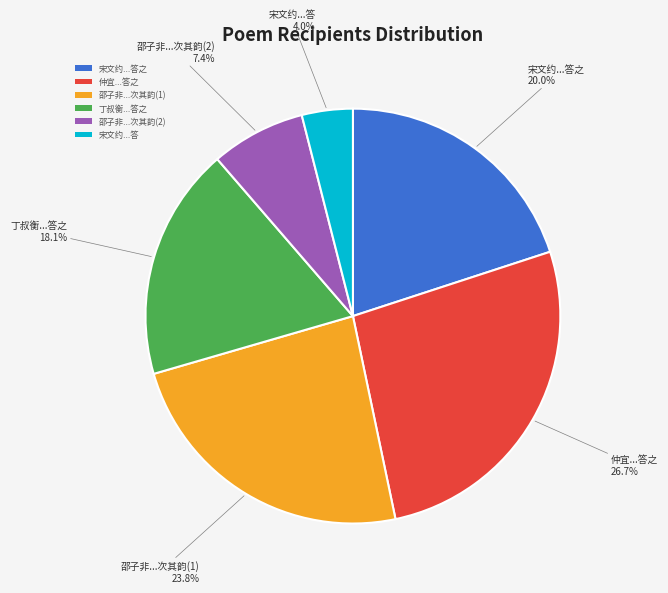

What portion of the pie excludes 宋文约...答?

96.0%